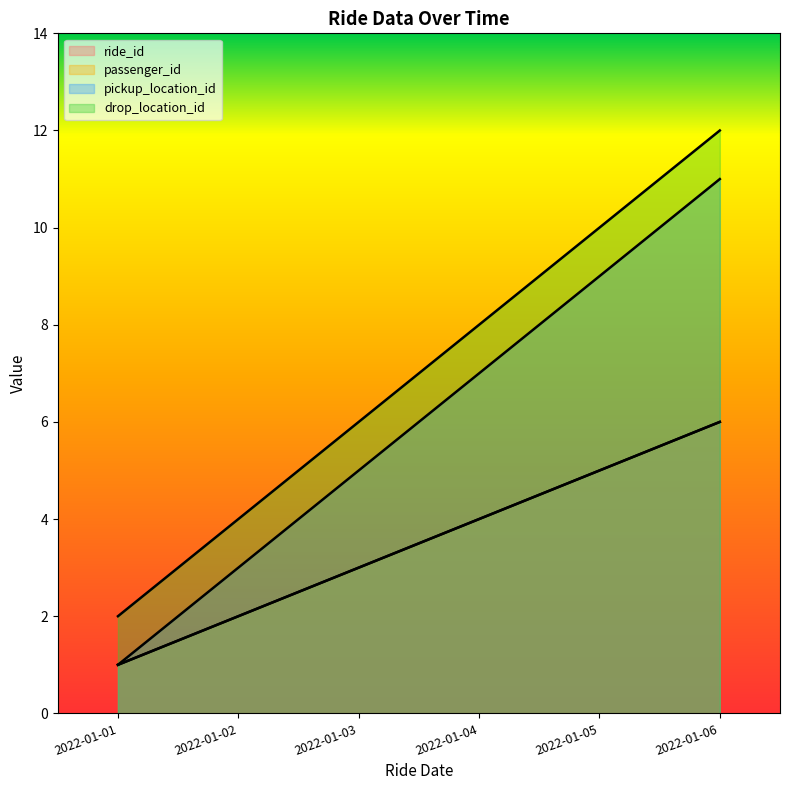

Rank the series at 2022-01-02 from lowest to highest value.

ride_id, passenger_id, pickup_location_id, drop_location_id